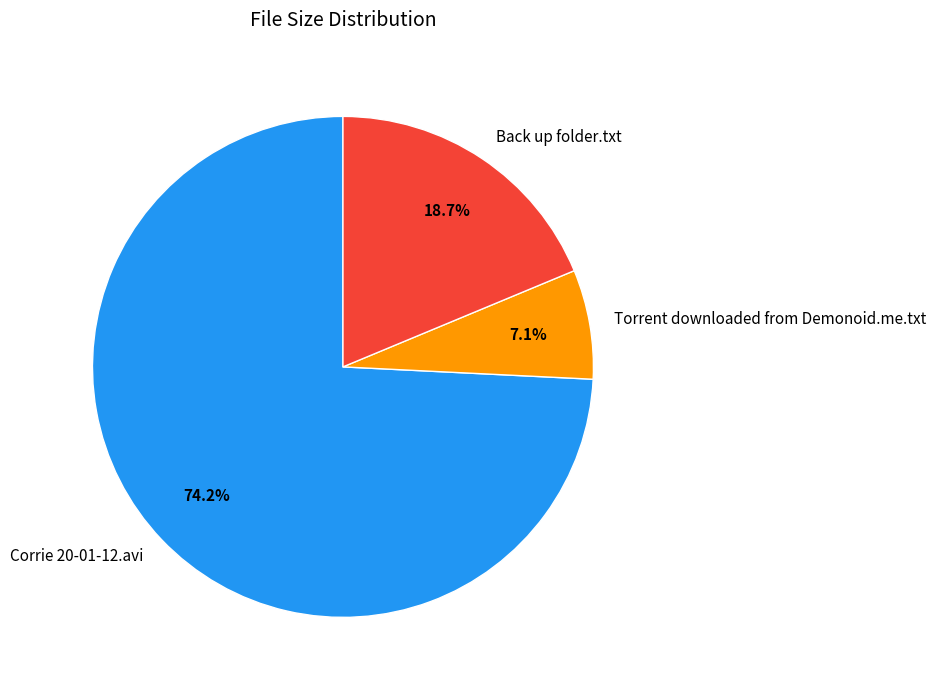

Combined, what portion of the pie is Torrent downloaded from Demonoid.me.txt and Corrie 20-01-12.avi?

81.3%